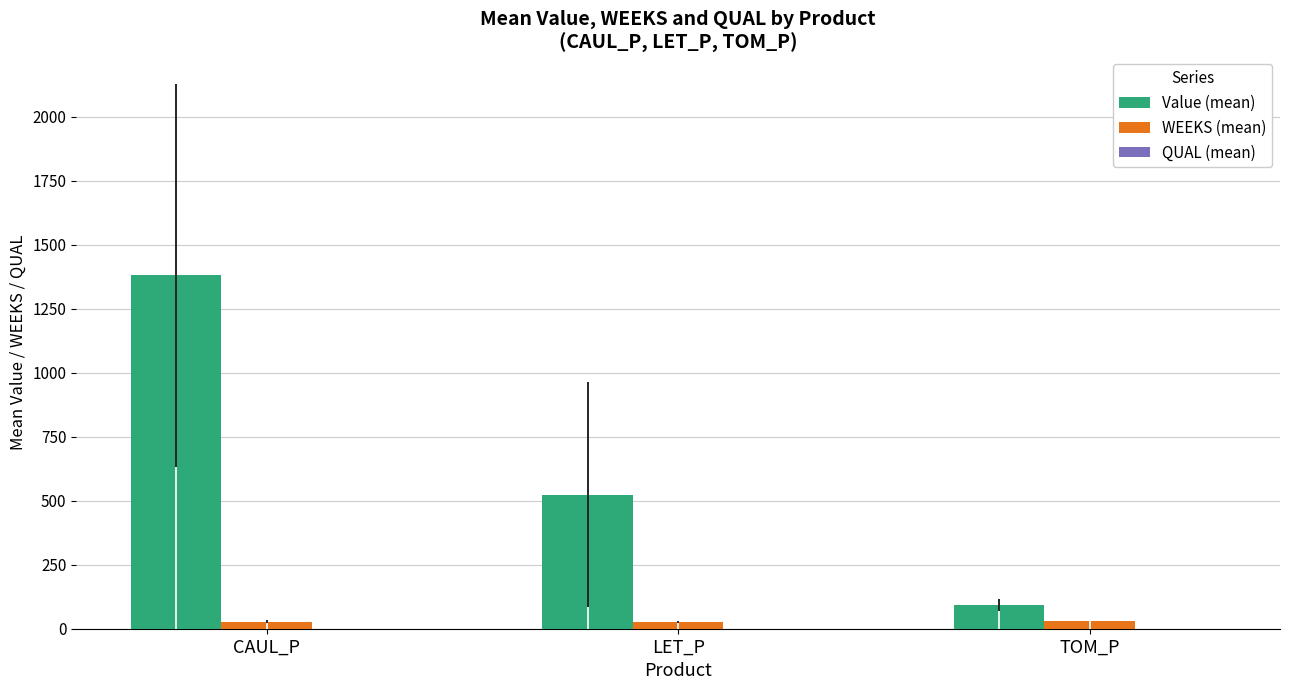

Which category has the highest value across all series?

CAUL_P